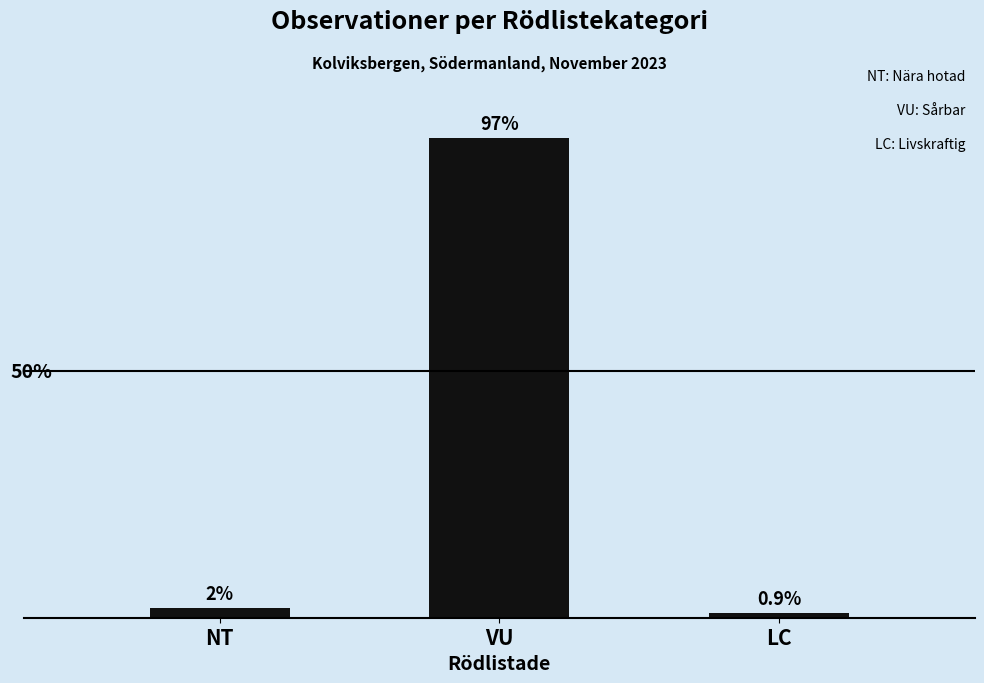

What is the label of the 1st bar from the left?

NT